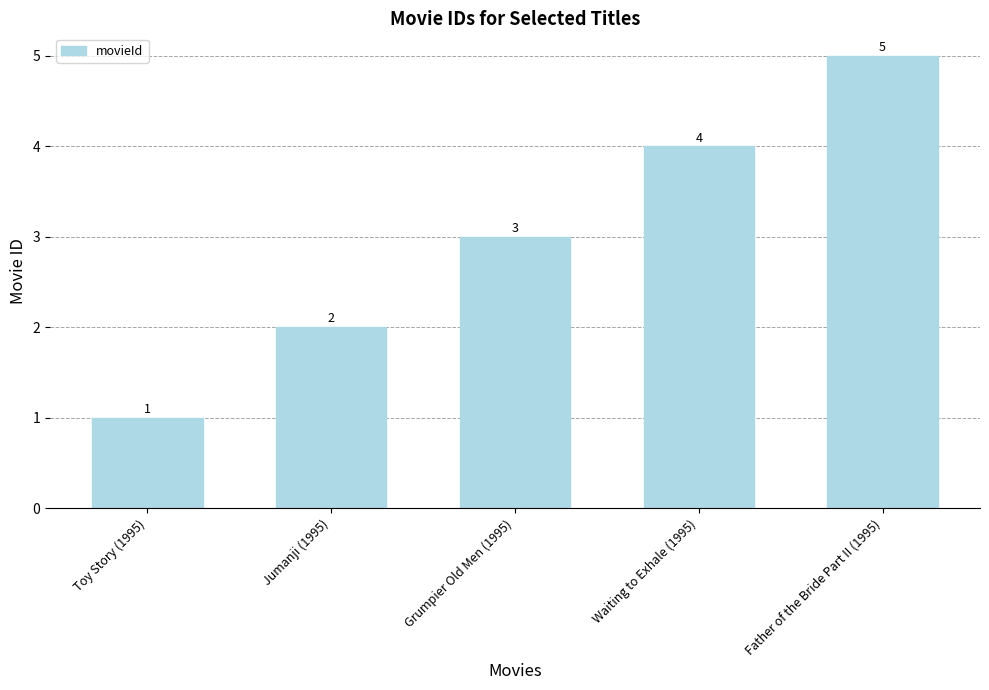

Rank the categories by value from highest to lowest.

Father of the Bride Part II (1995), Waiting to Exhale (1995), Grumpier Old Men (1995), Jumanji (1995), Toy Story (1995)